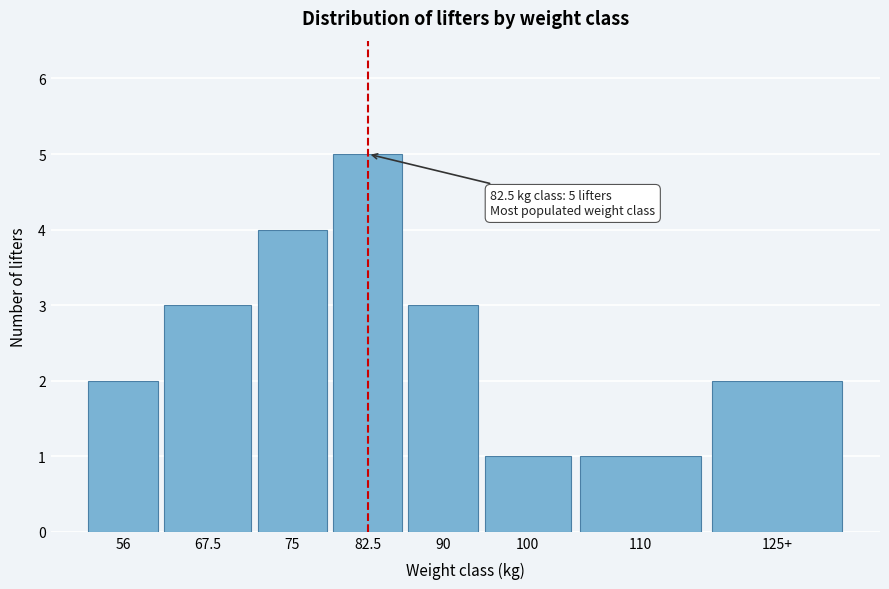

Reading left to right, extract all data points from this chart.

2	3	4	5	3	1	1	2